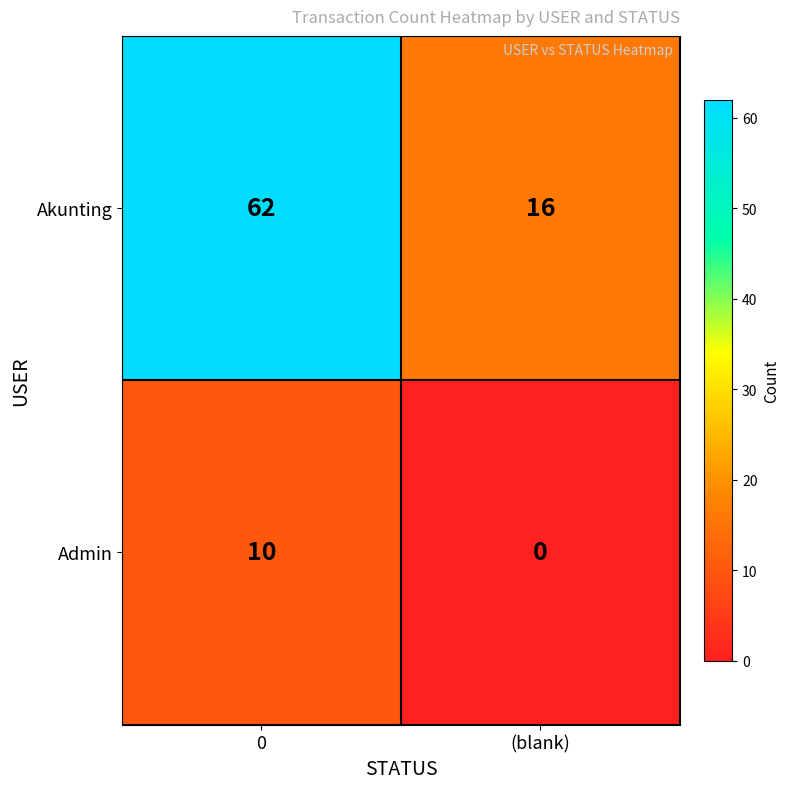

What is the sum of all Akunting values?

78